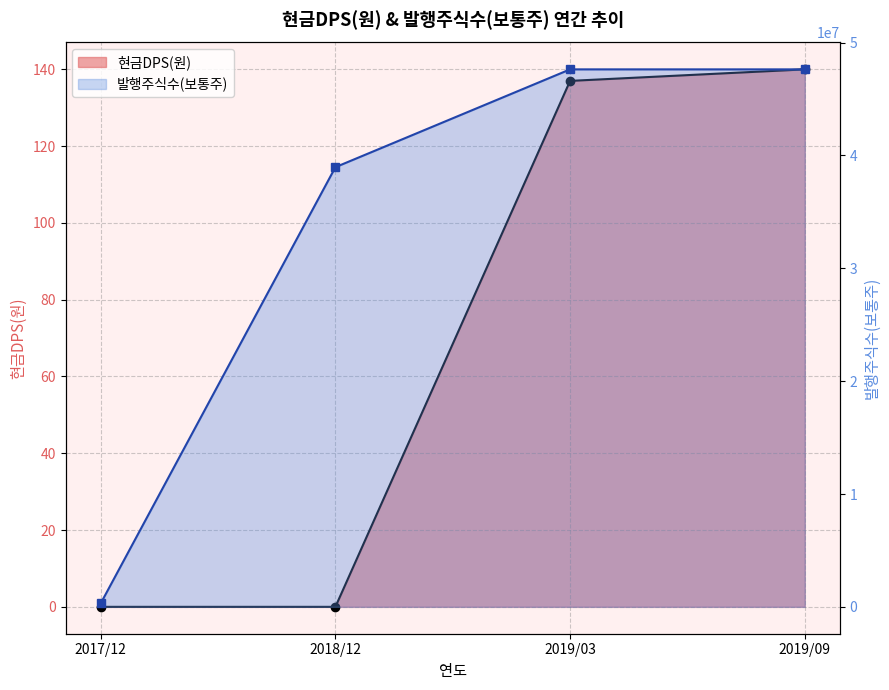

What is the highest value of the 현금DPS(원) series?

140